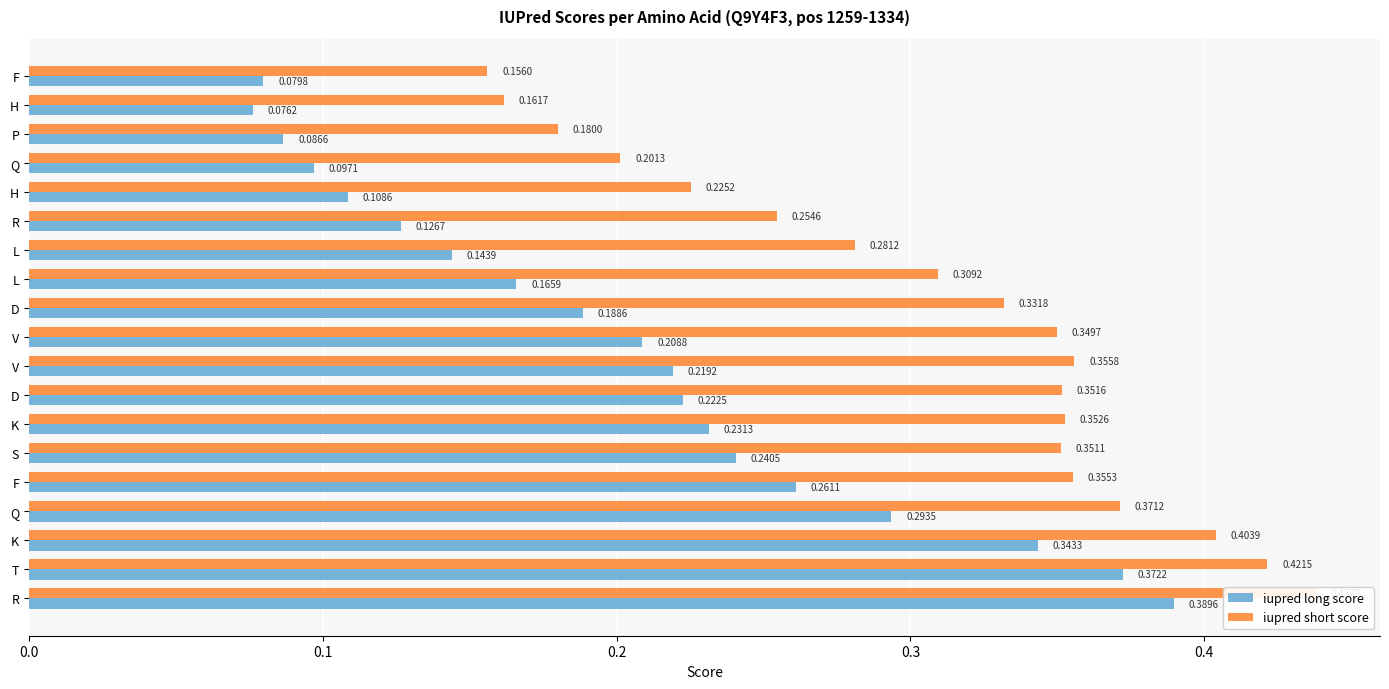

Is the value of iupred long score at R greater than the value of iupred short score at R?

No